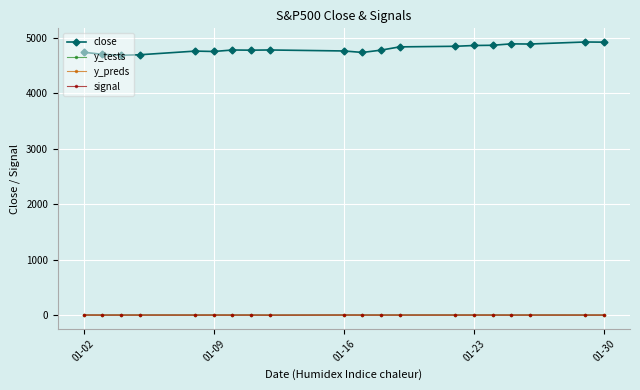

Which series has the largest total across all categories?

close